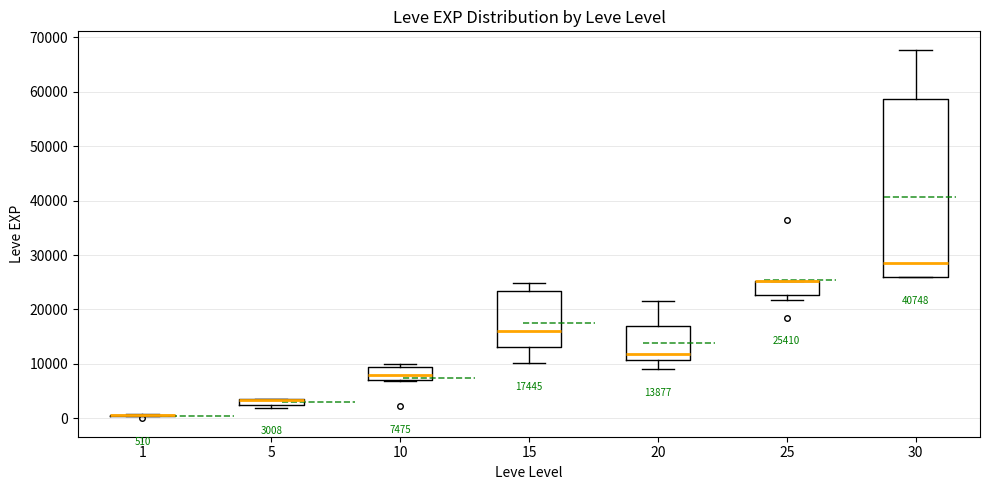

Comparing the boxes themselves (not the whiskers), which one is the tallest?

30